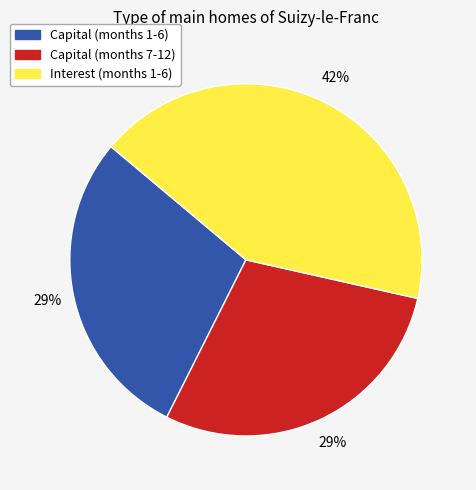

Does any single category account for the majority?

No